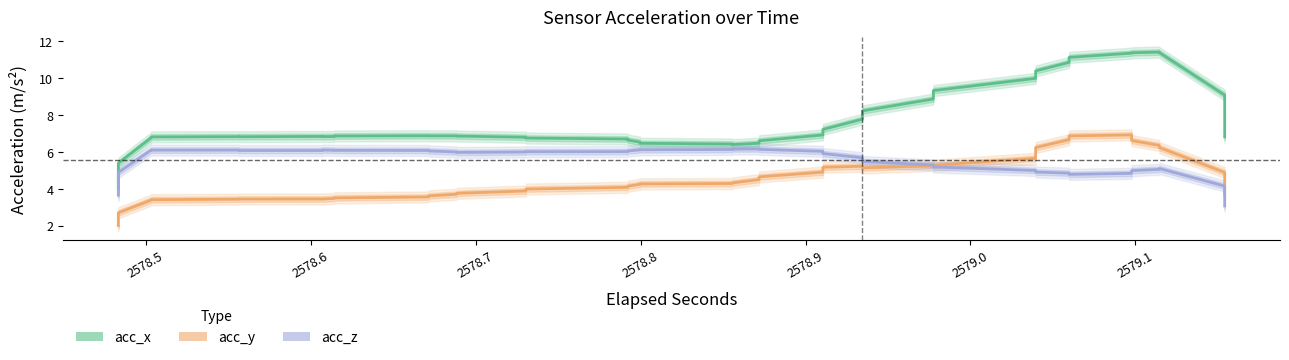

Is the value of acc_x at 2579.2 greater than the value of acc_y at 2579.0?

Yes